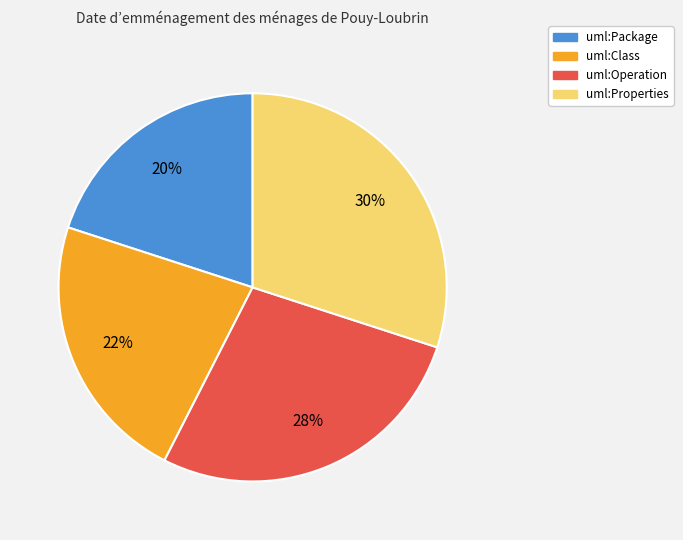

What is the ratio of the value at uml:Package to the value at uml:Class?

0.9